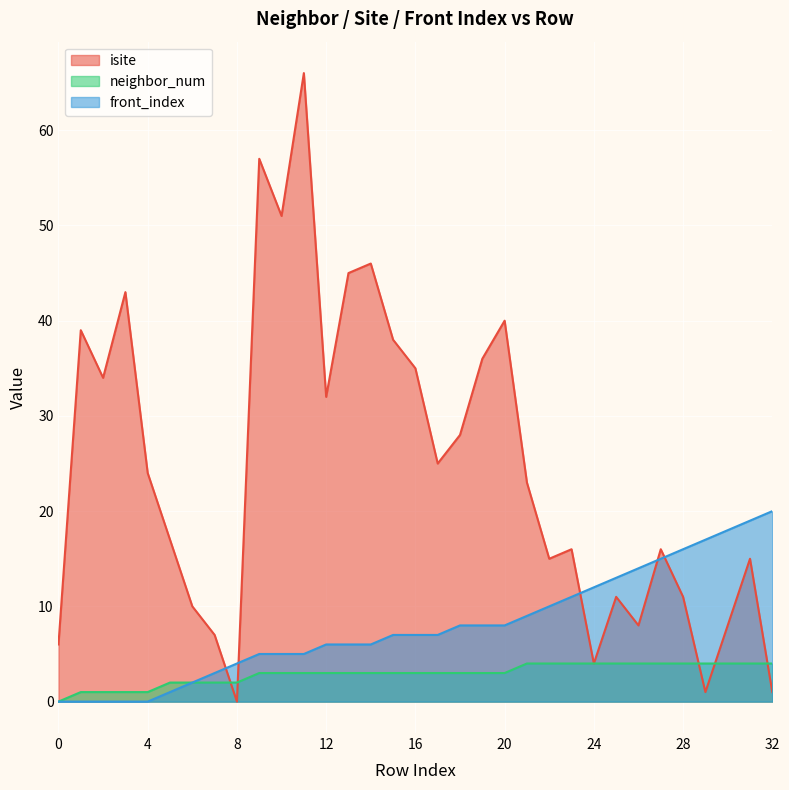

Reading left to right, transcribe all the data shown in this chart.

isite: 0=6	1=39	2=34	3=43	4=24	5=17	6=10	7=7	8=0	9=57	10=51	11=66	12=32	13=45	14=46	15=38	16=35	17=25	18=28	19=36	20=40	21=23	22=15	23=16	24=4	25=11	26=8	27=16	28=11	29=1	30=8	31=15	32=1
neighbor_num: 0=0	1=1	2=1	3=1	4=1	5=2	6=2	7=2	8=2	9=3	10=3	11=3	12=3	13=3	14=3	15=3	16=3	17=3	18=3	19=3	20=3	21=4	22=4	23=4	24=4	25=4	26=4	27=4	28=4	29=4	30=4	31=4	32=4
front_index: 0=0	1=0	2=0	3=0	4=0	5=1	6=2	7=3	8=4	9=5	10=5	11=5	12=6	13=6	14=6	15=7	16=7	17=7	18=8	19=8	20=8	21=9	22=10	23=11	24=12	25=13	26=14	27=15	28=16	29=17	30=18	31=19	32=20